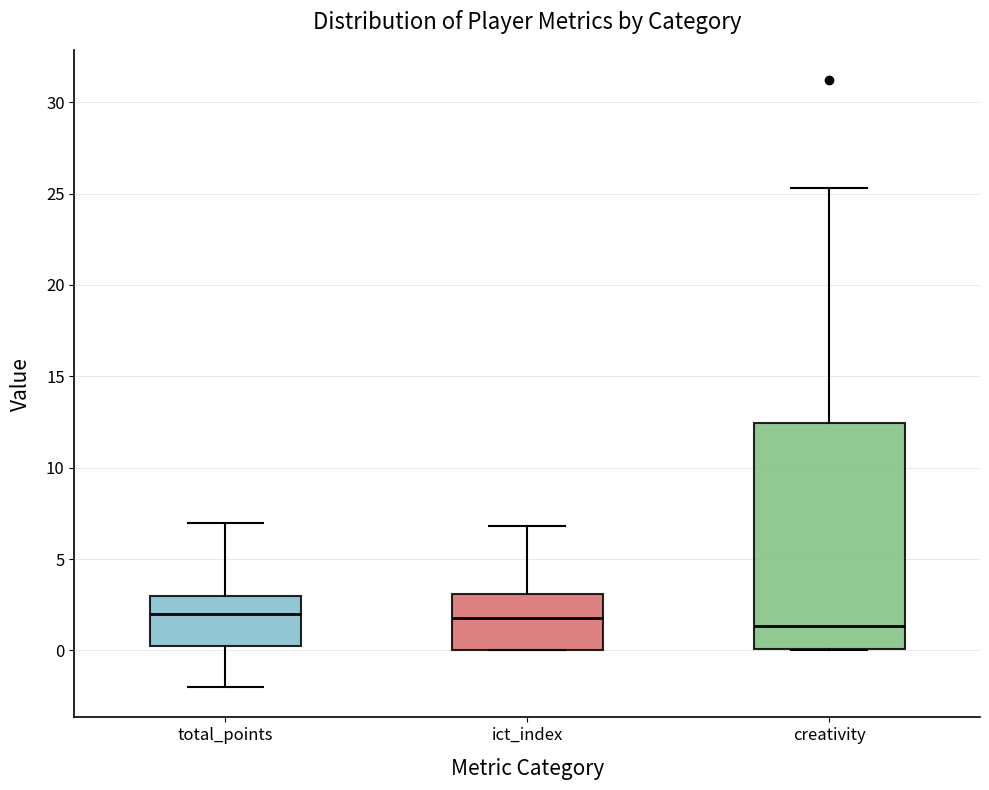

Reading left to right, transcribe this box plot: for each box, give where its median line is, the range the box spans, and where its two whiskers end, as read against the y-axis. The values are not printed on the chart, so give them approximately, as read against the axis.

total_points: median 2.0, box 0.5 to 3.0, whiskers -2.0 to 7.0
ict_index: median 2.0, box 0.0 to 3.0, whiskers 0.0 to 7.0
creativity: median 1.5, box 0.0 to 12.5, whiskers 0.0 to 25.5